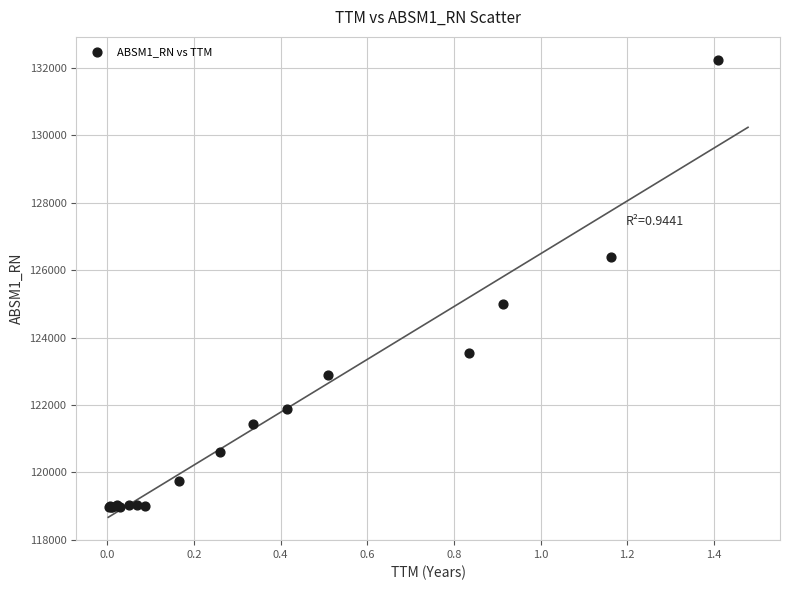

What Y value in the scatter plot is closest to 125611?

124985.9